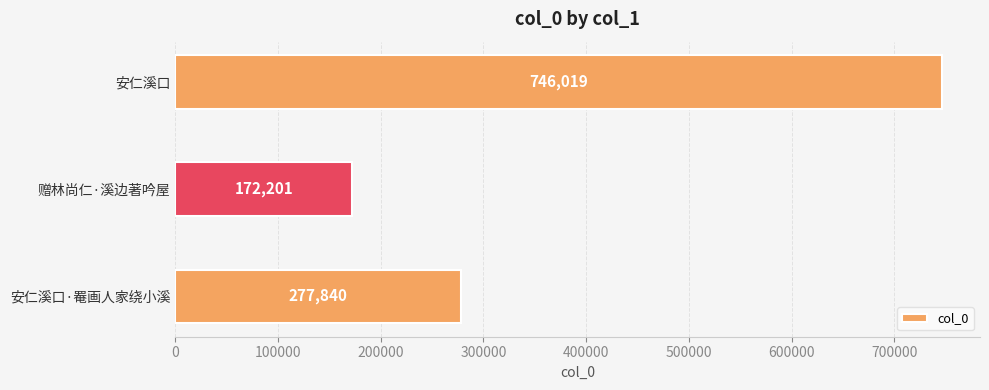

What is the label of the 1st bar from the top?

安仁溪口